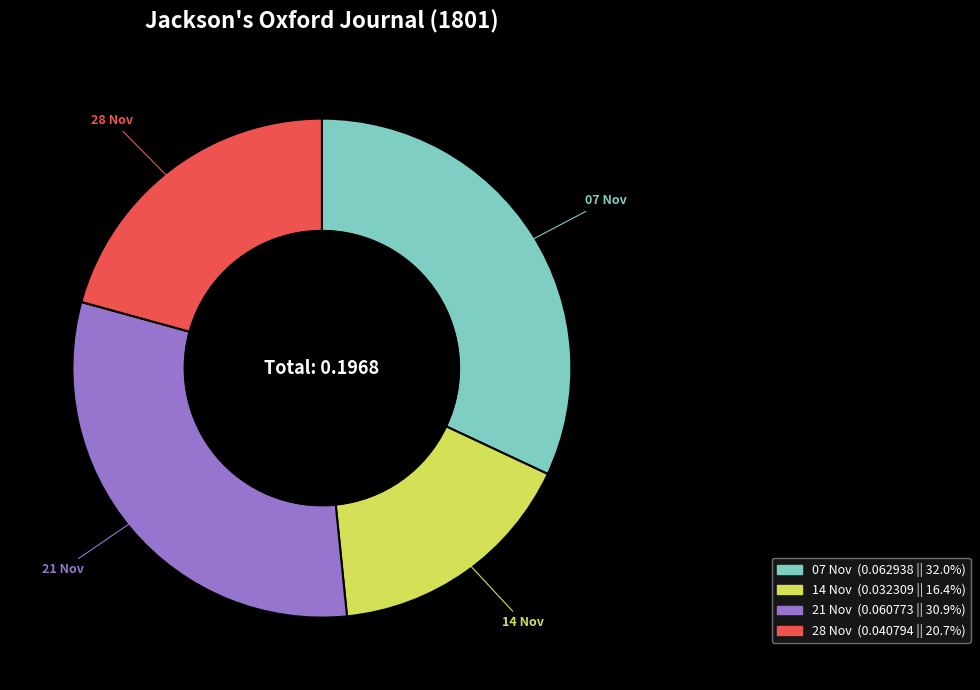

Is there any slice that represents more than half of the pie?

No